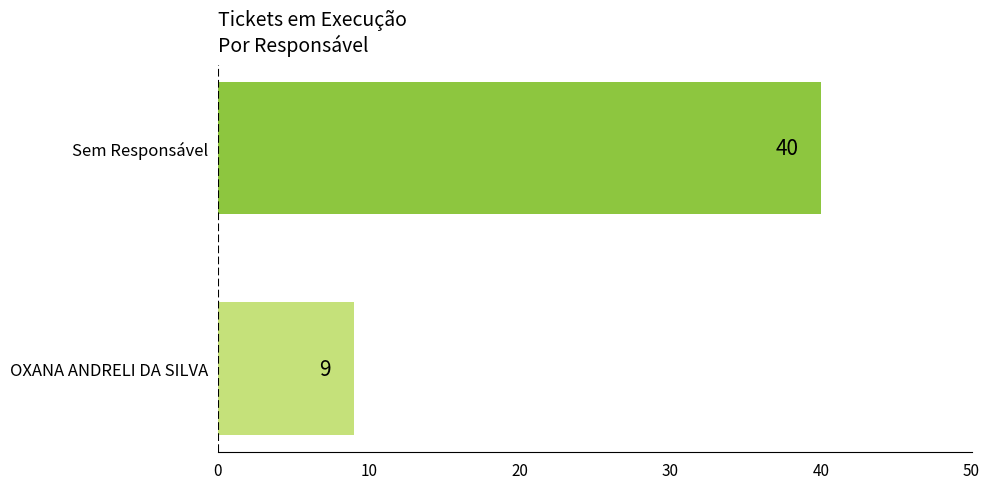

Reading bottom to top, list all the values displayed in this chart.

OXANA ANDRELI DA SILVA=9	Sem Responsável=40